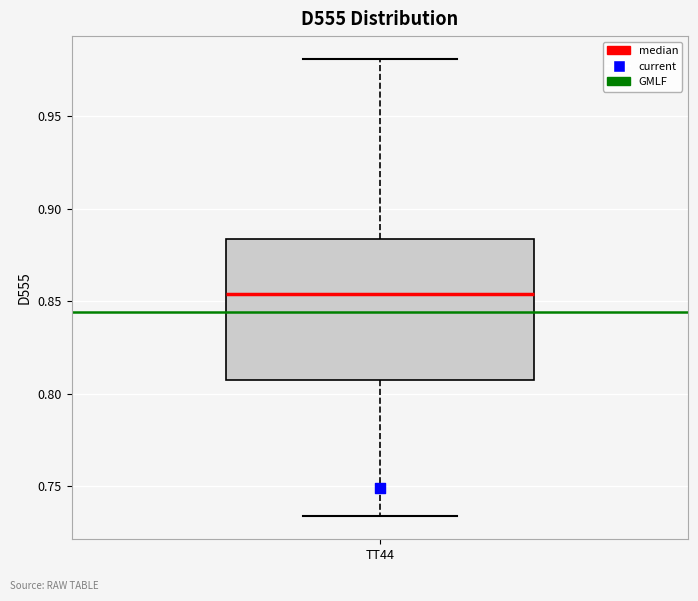

Where is the lower edge of the box for TT44 on the y-axis? The values are not printed on the chart, so give them approximately, as read against the axis.

0.810